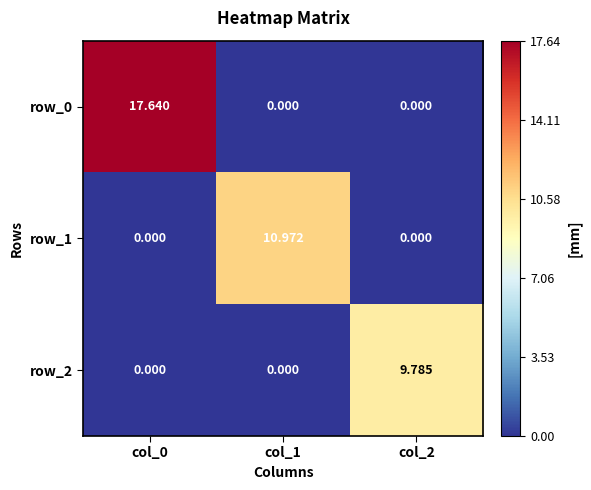

True or false: row_0 has a value of 0.0 at col_1.

True